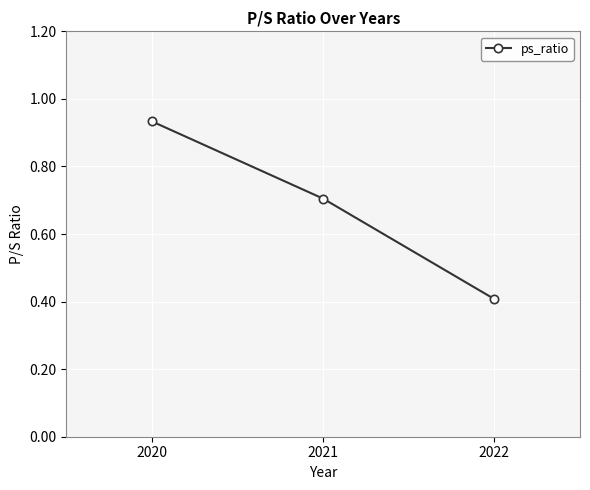

Which label corresponds to the largest value in the chart?

2020